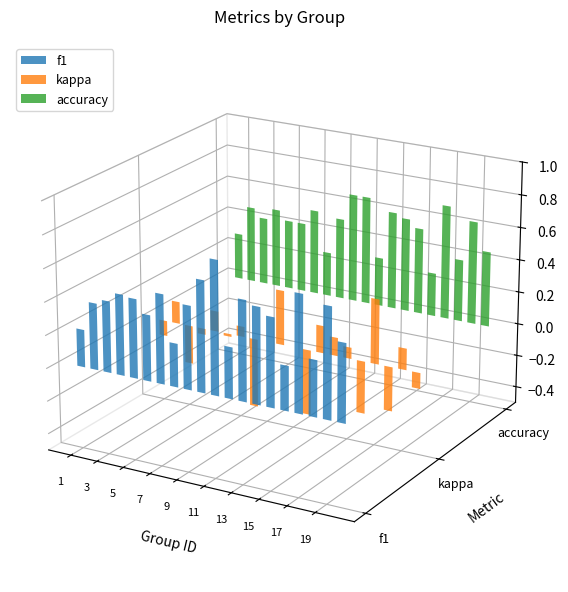

At which label does kappa reach its minimum?

8